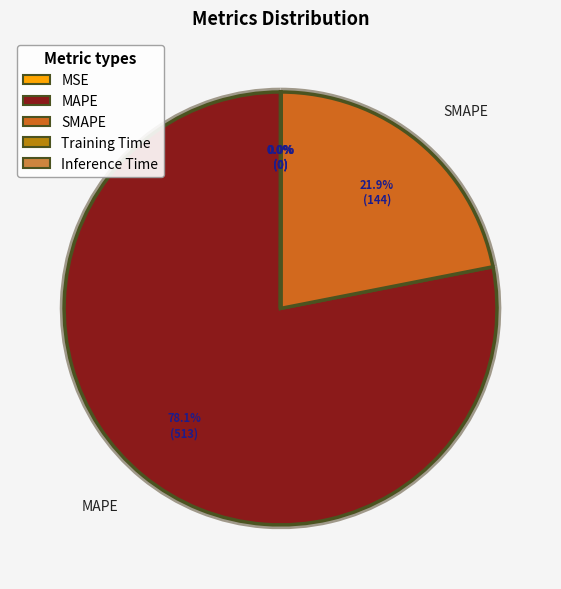

Which category accounts for the majority?

MAPE